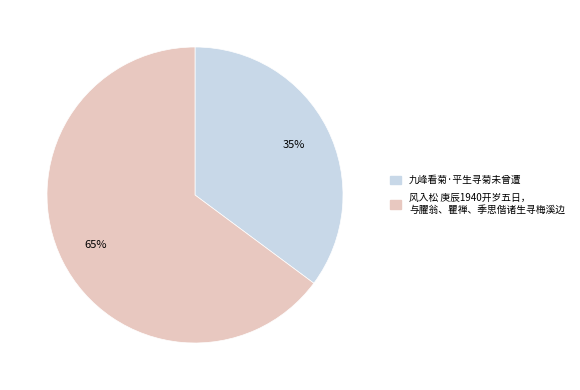

To the nearest percent, what is the average slice percentage?

50%